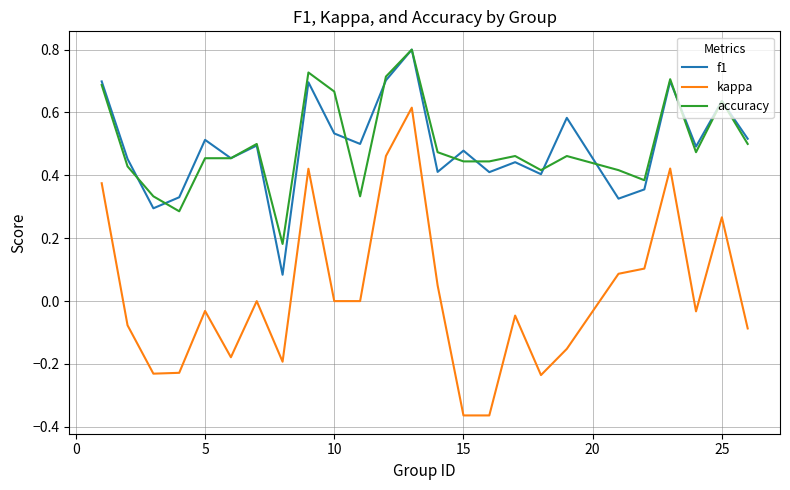

What are all the series names shown in the legend?

f1, kappa, accuracy